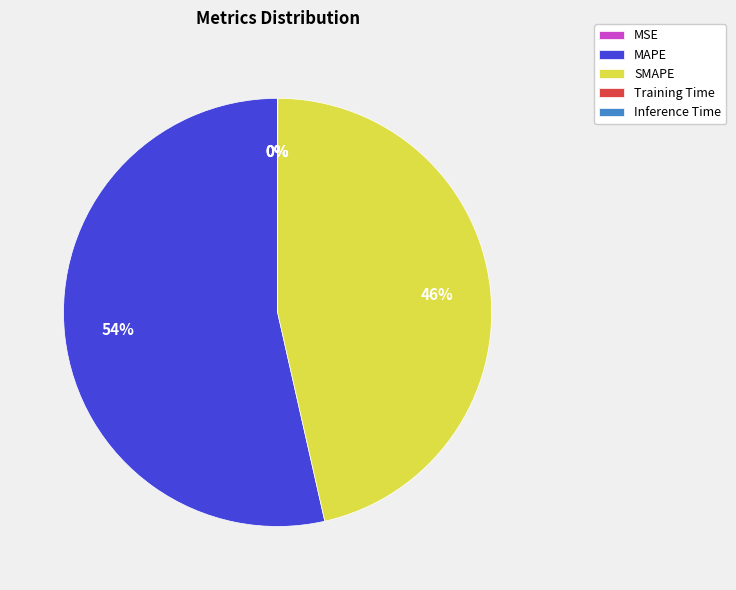

Which slice is the largest?

MAPE